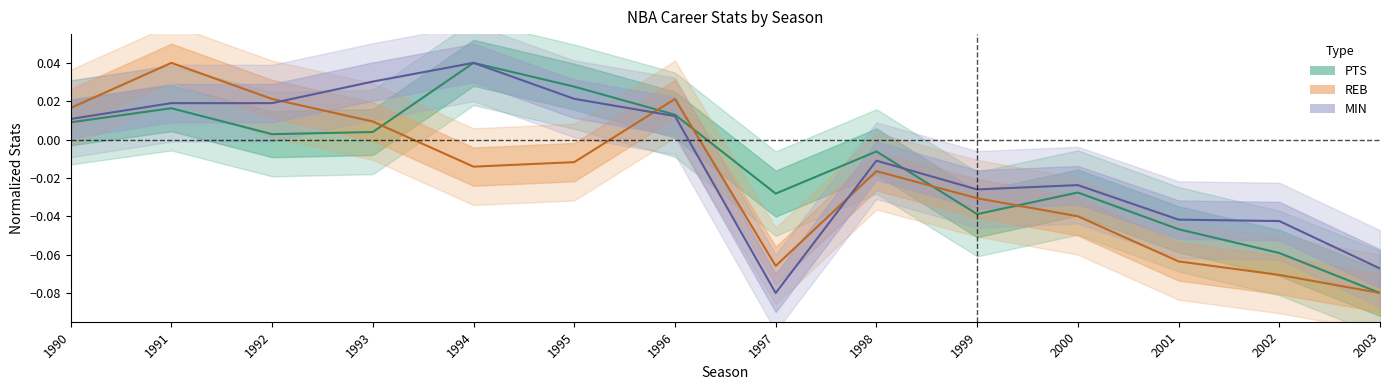

The PTS (center) series shows -0.0 at 2001. True or false?

True